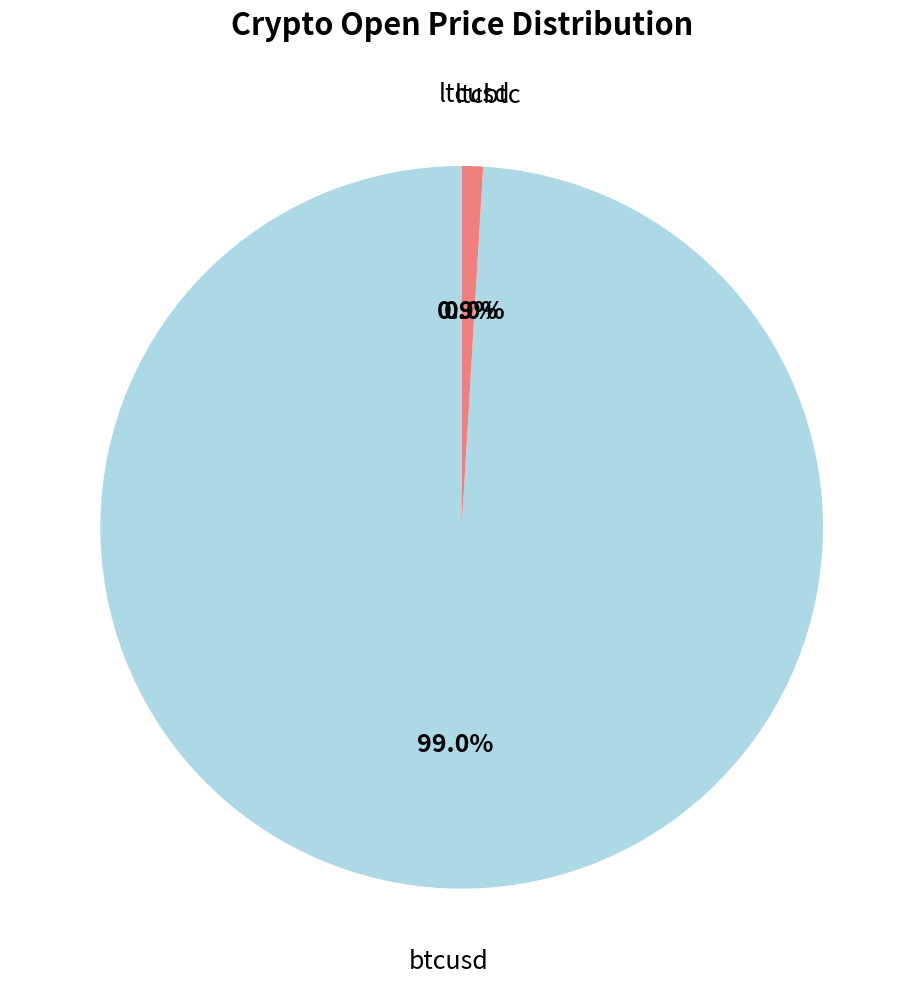

Does any single category account for the majority?

Yes